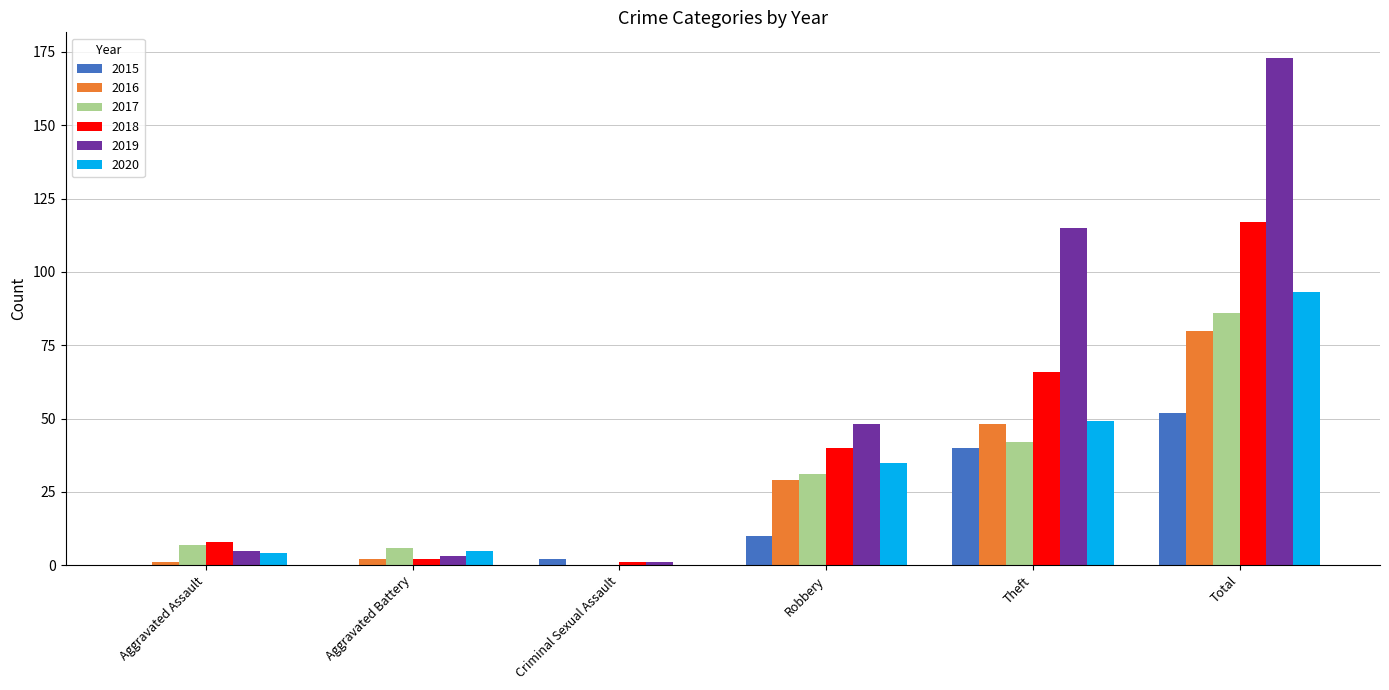

True or false: 2017 has a value of 86 at Total.

True